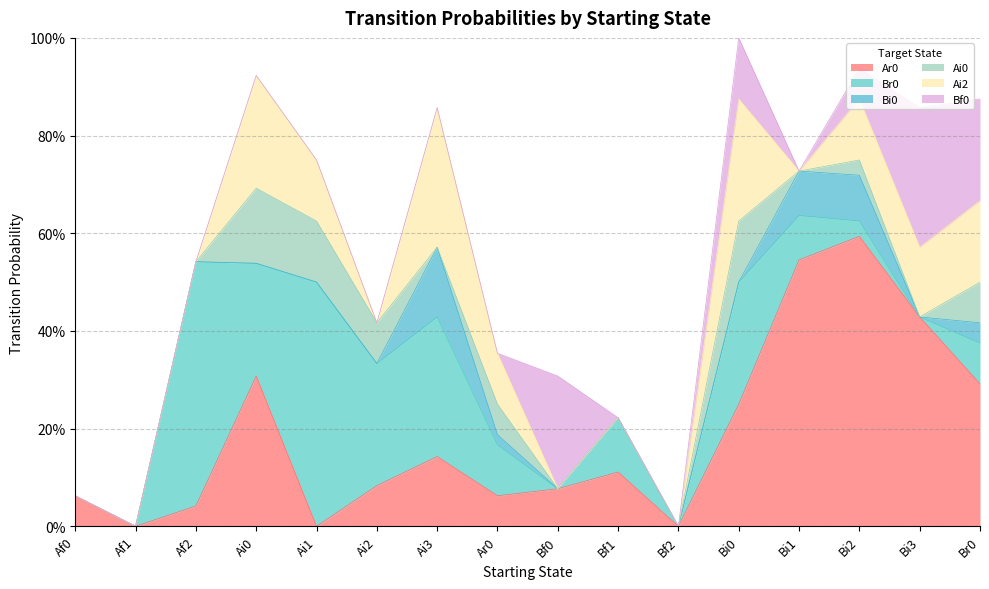

At how many categories does at least one series exceed 0?

14